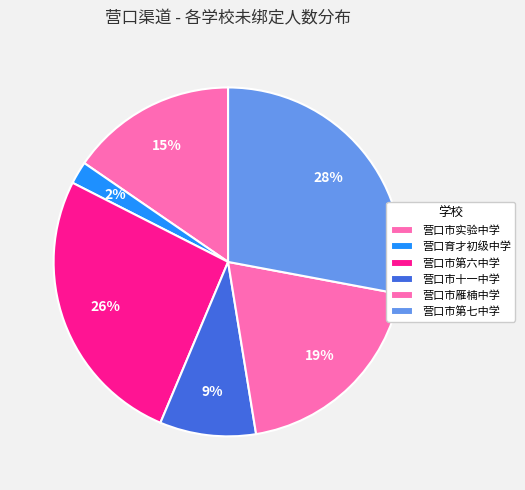

Is there any slice that represents more than half of the pie?

No